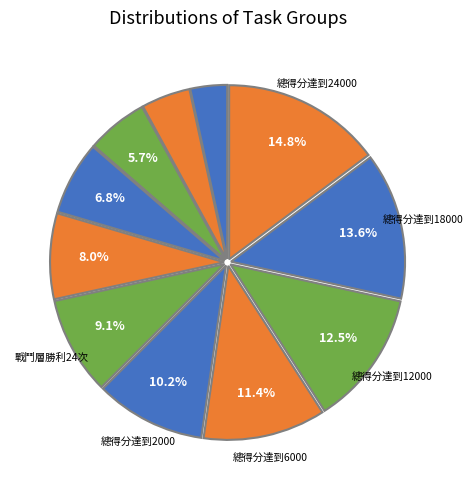

Count the number of slices in the pie.

11